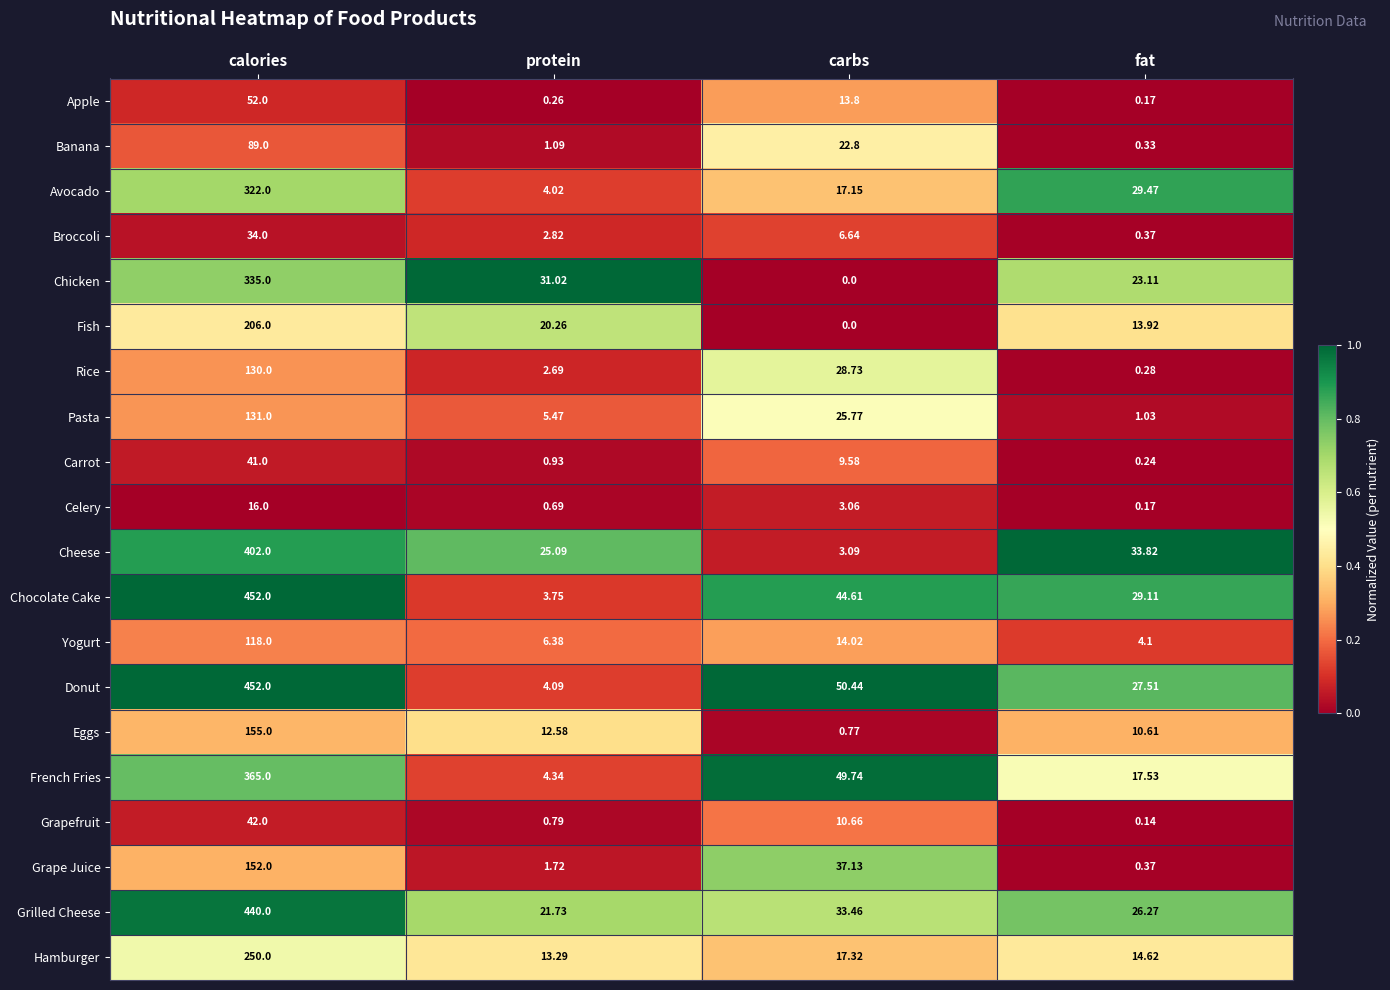

Which series has the largest range (max minus min)?

Chocolate Cake